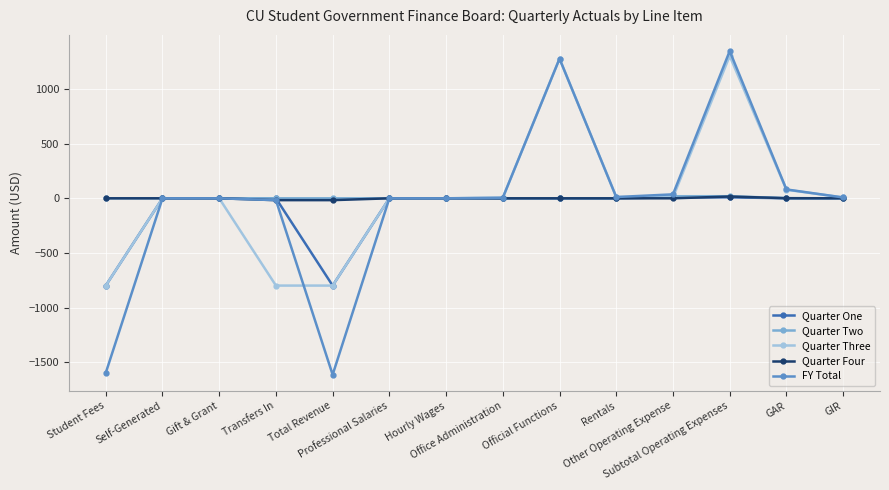

What is the greatest value displayed?

1348.0